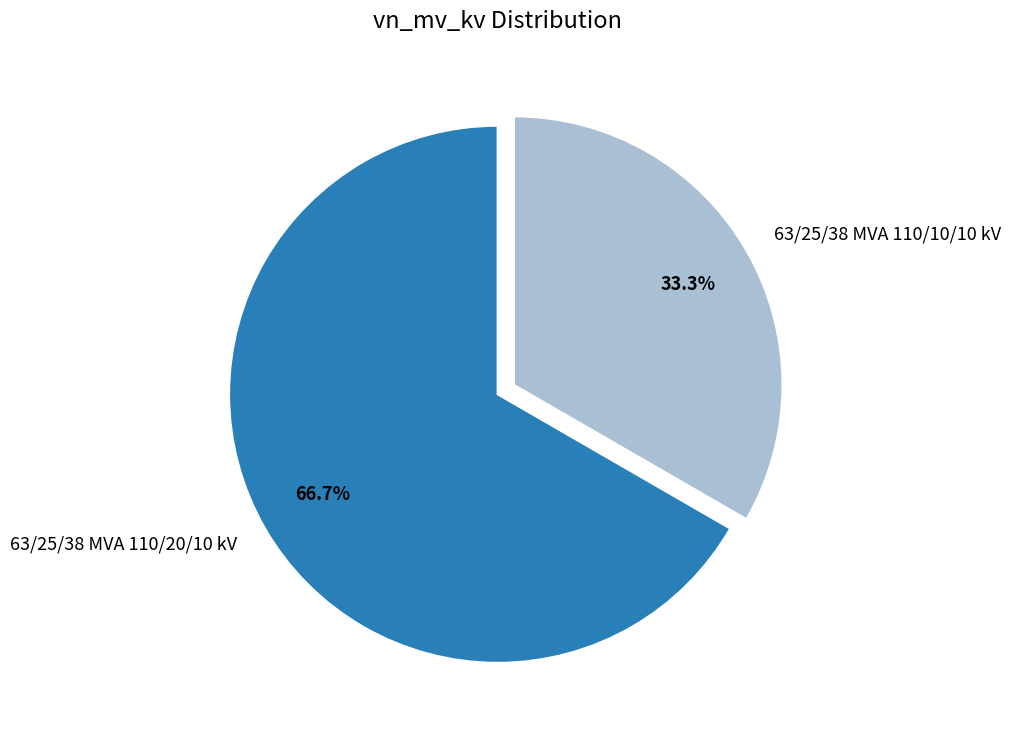

To the nearest percent, what is the difference between the largest and smallest slice percentages?

33%